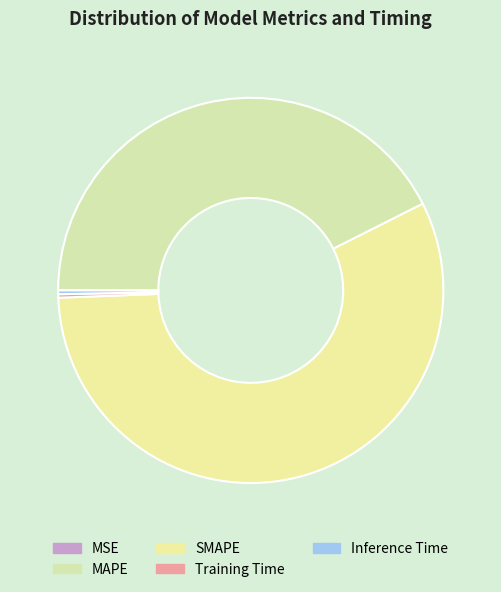

How many segments does this pie chart have?

5